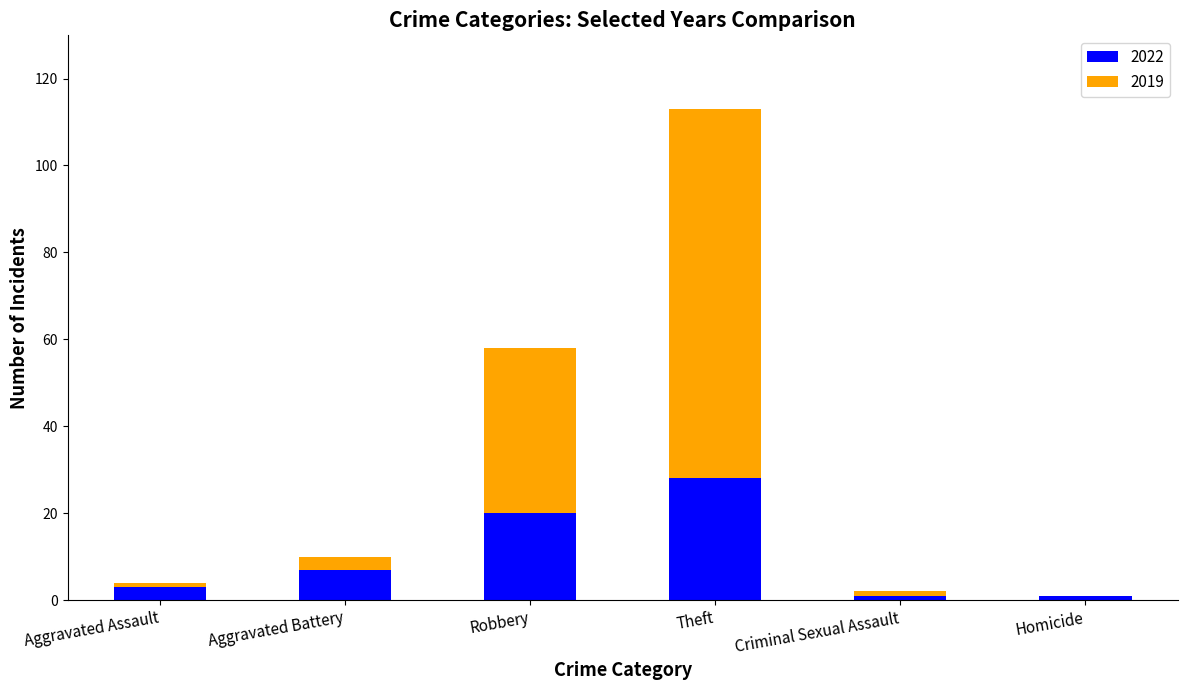

What is the total value across all series at Theft?

113